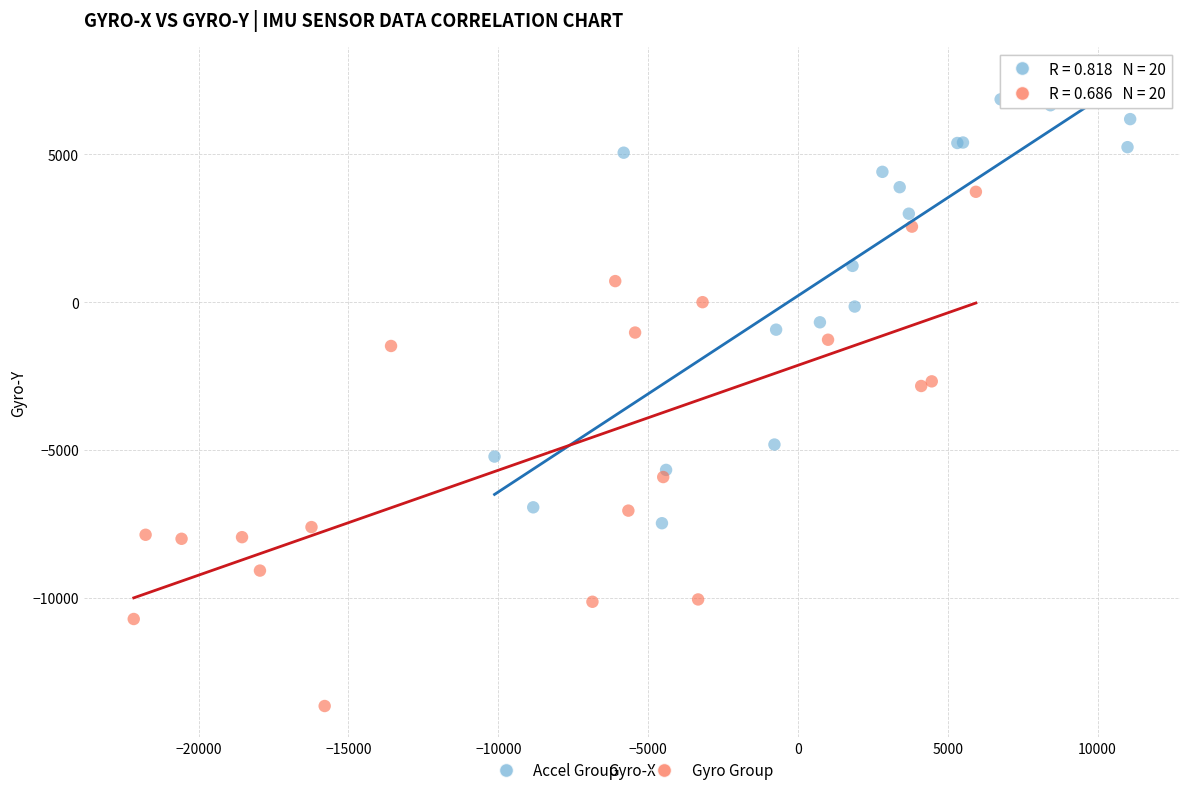

Which series has the widest spread of Y values?

Gyro Group